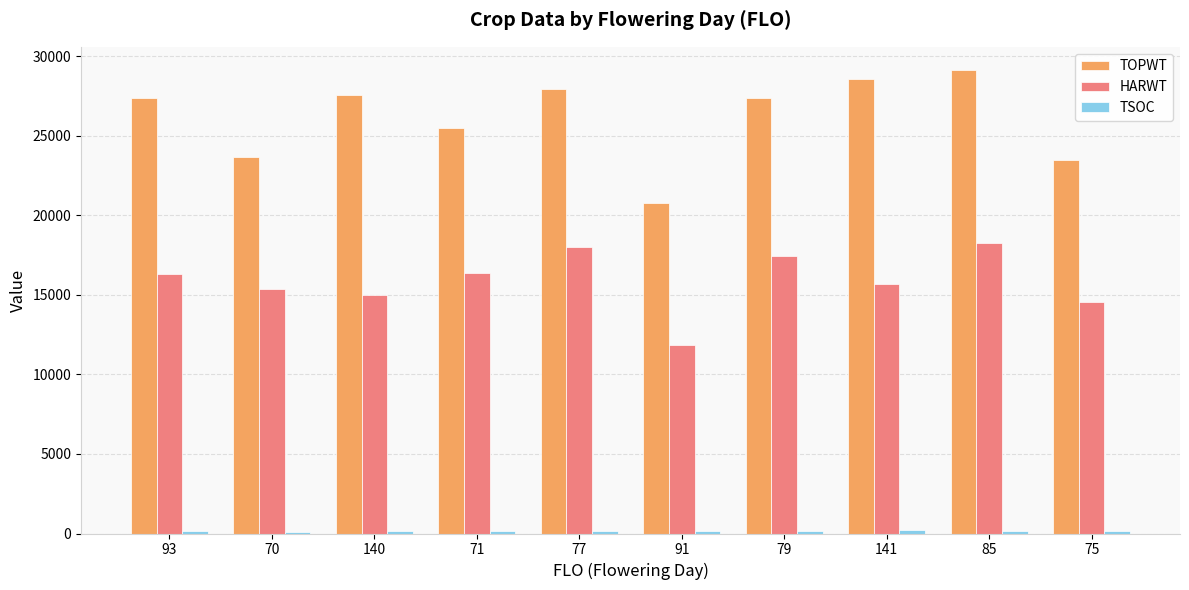

The value of HARWT at 75 is 14539. True or false?

True